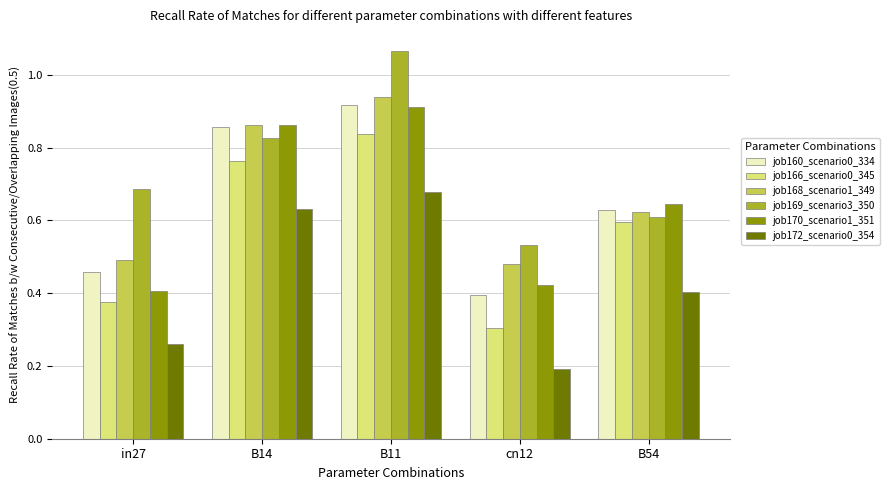

Is the value of job170_scenario1_351 at in27 greater than the value of job168_scenario1_349 at B54?

No